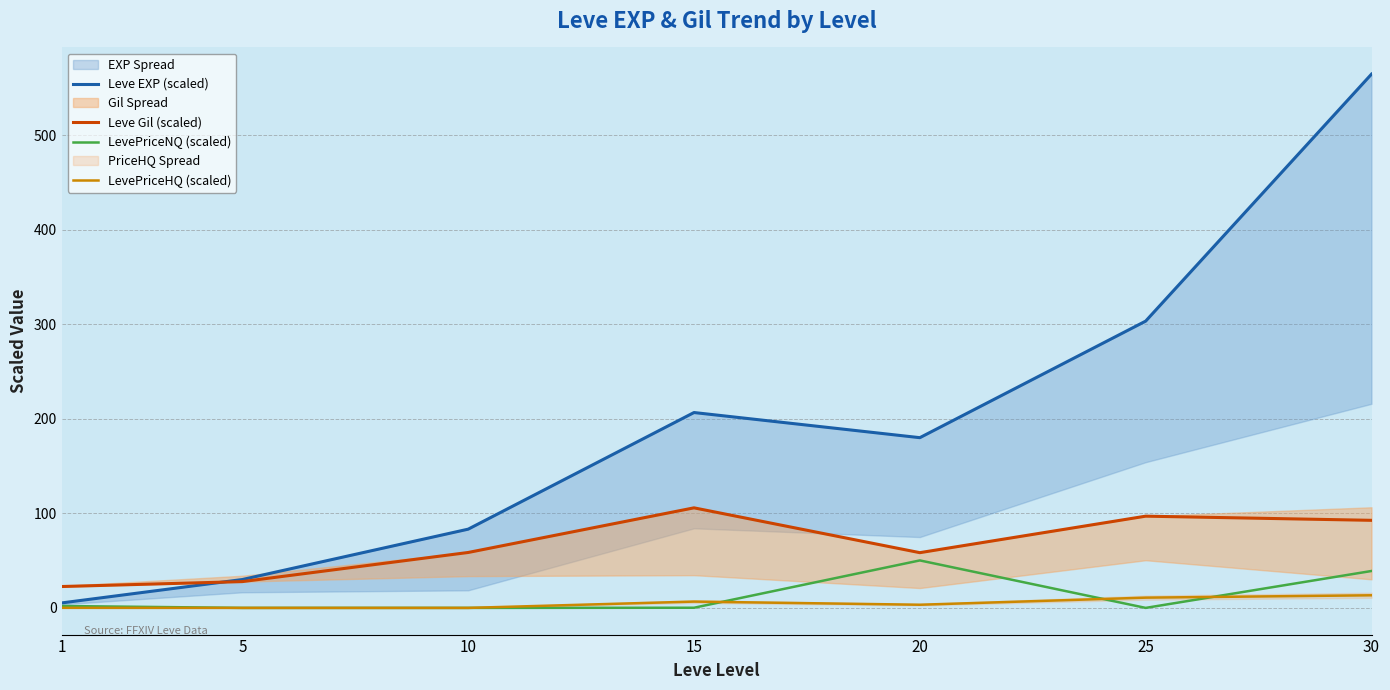

How many categories are shown in the chart?

7